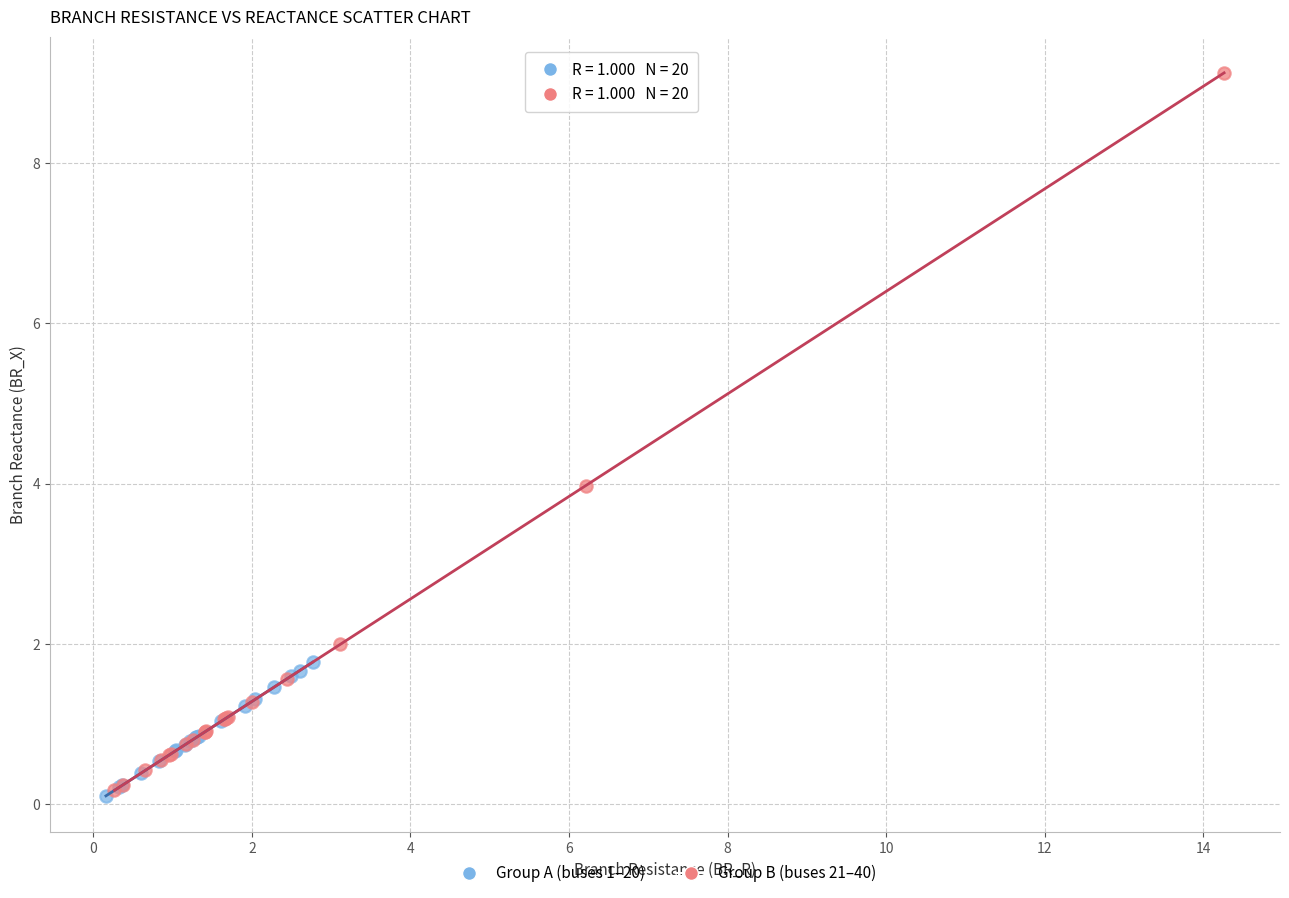

Which series has the widest spread of Y values?

Group B (buses 21–40)